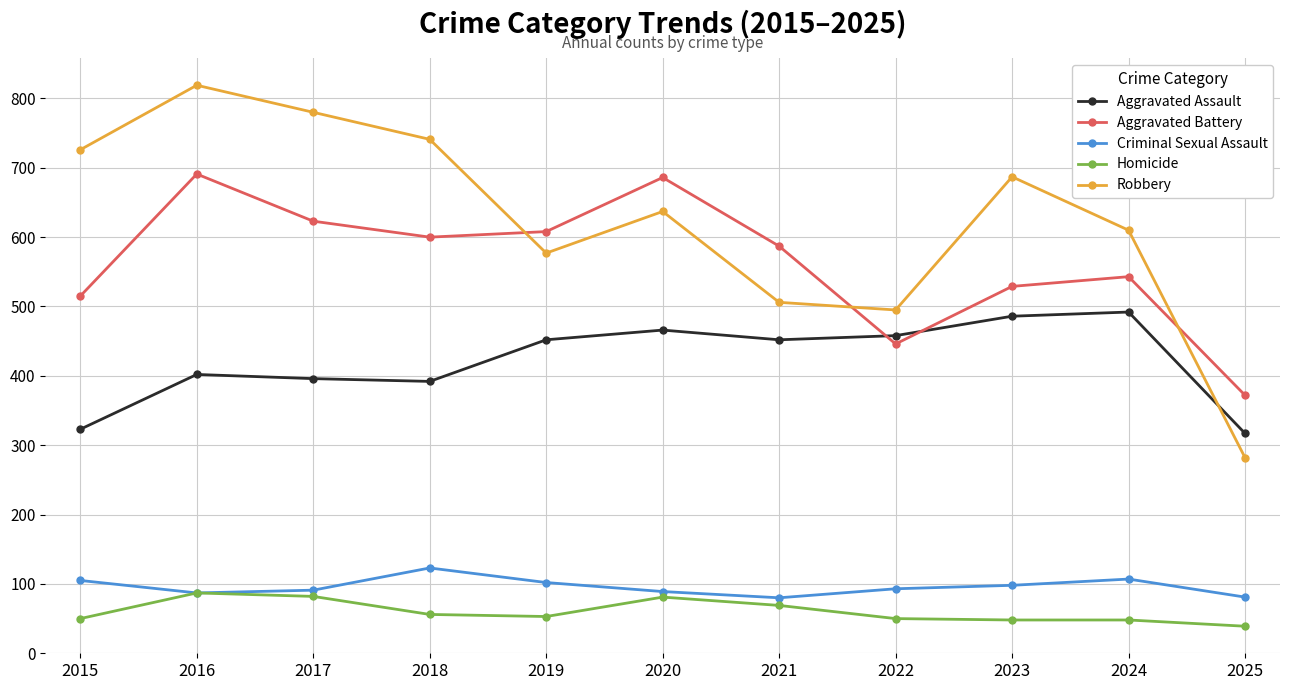

What is the average value of the Robbery series?

624